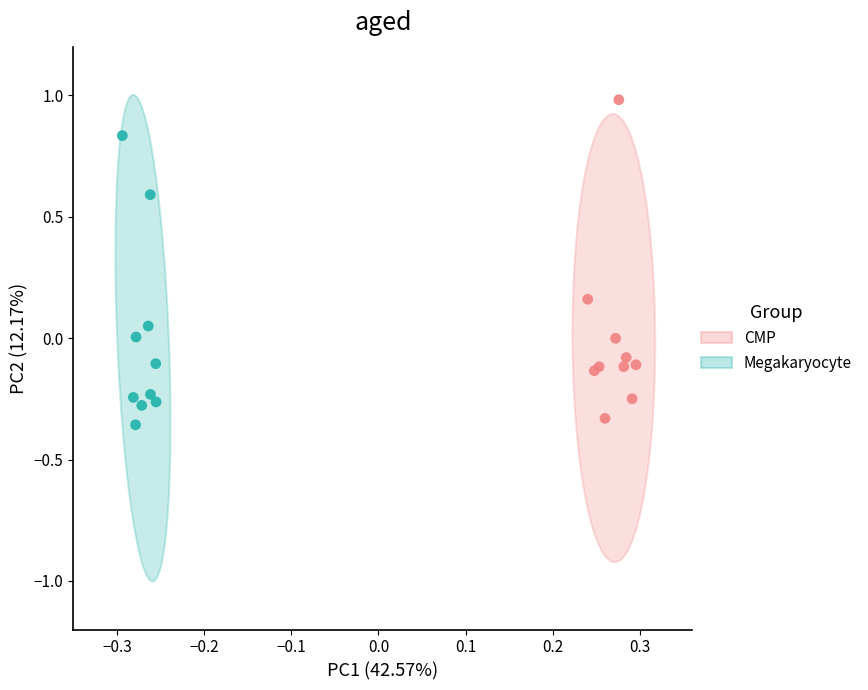

Which series reaches the minimum Y coordinate?

Megakaryocyte